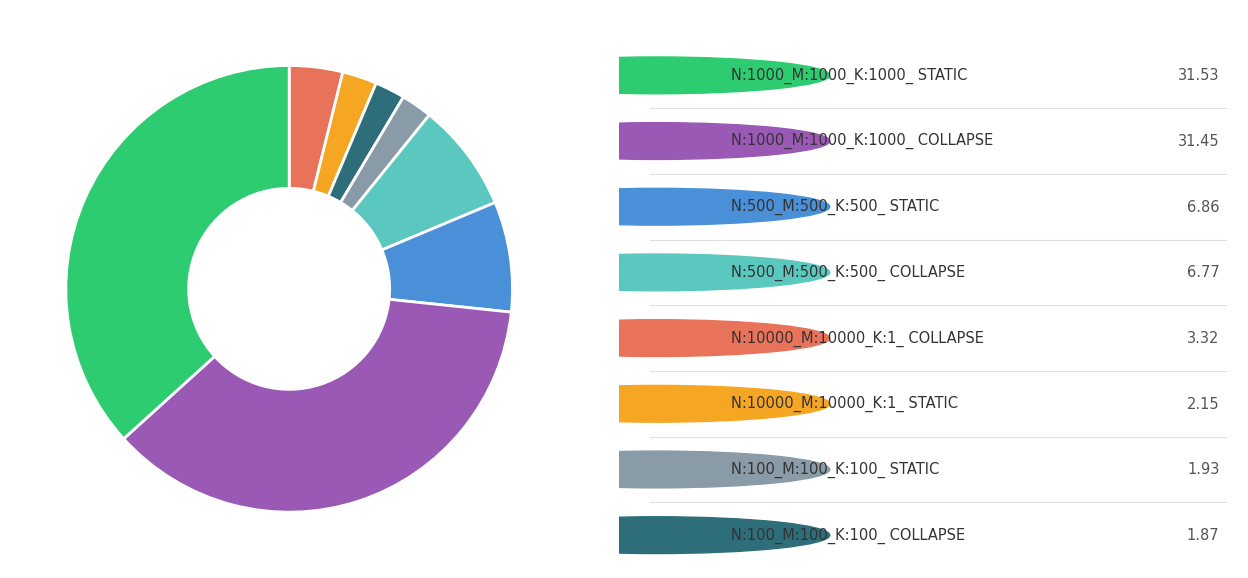

Is there any slice that represents more than half of the pie?

No